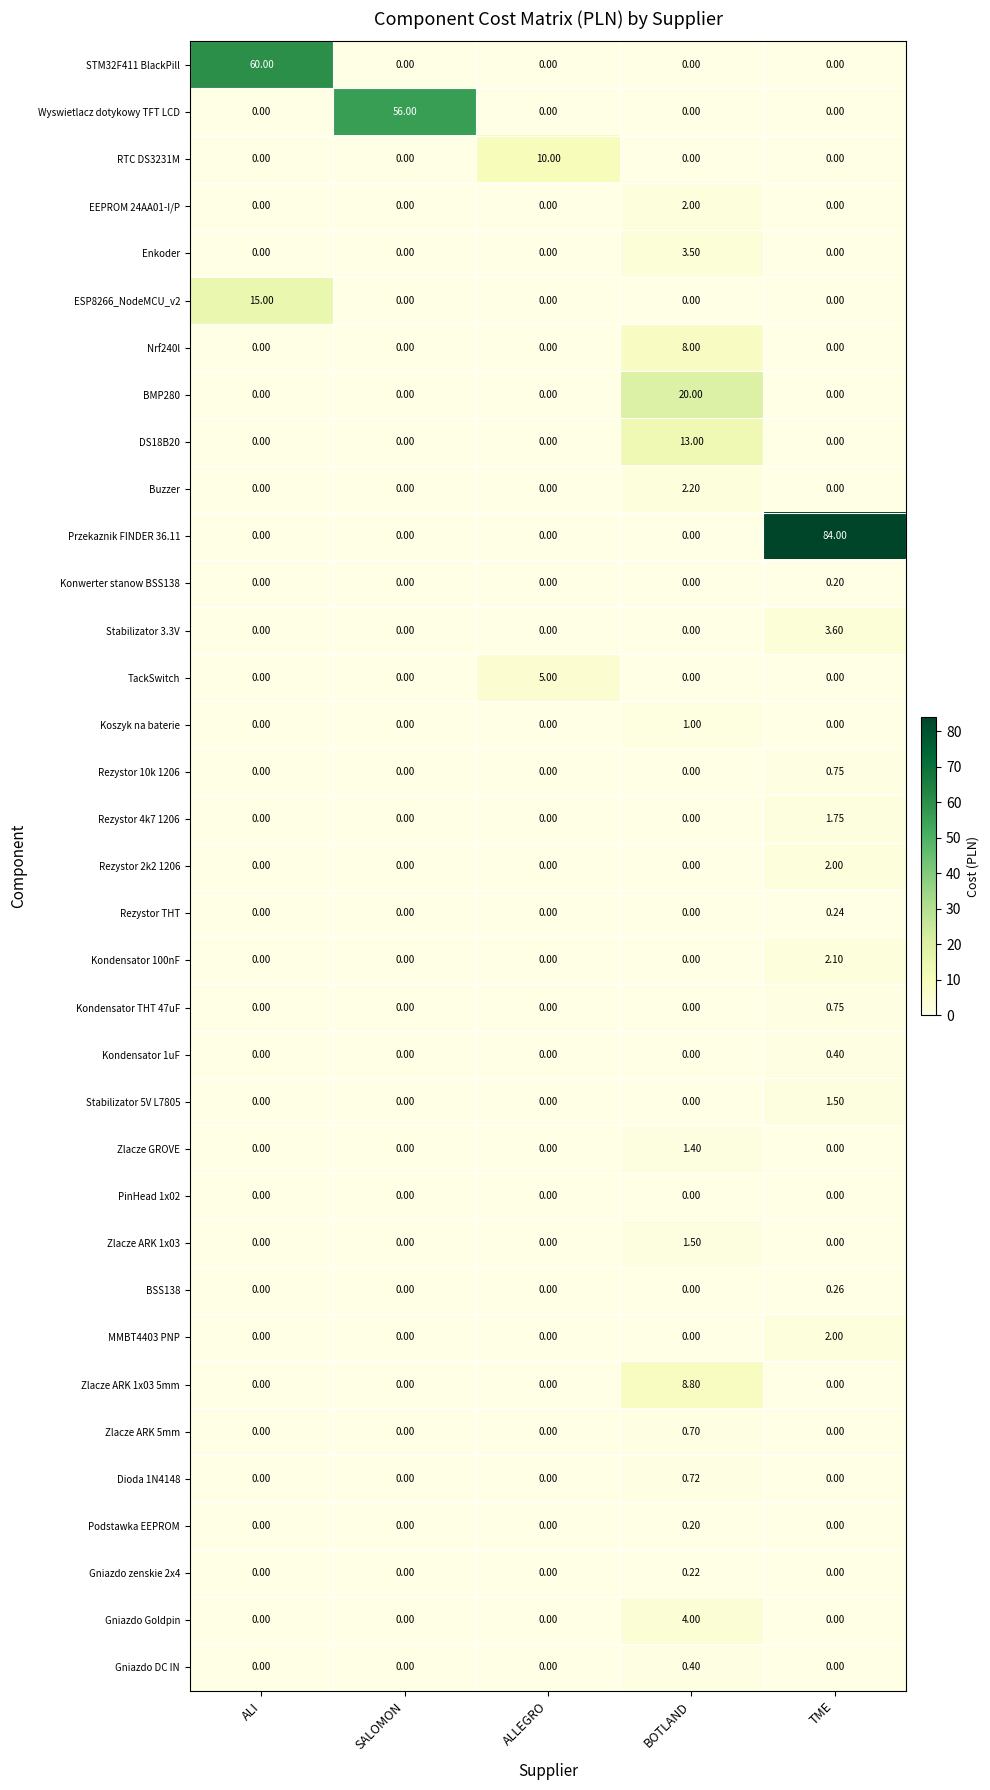

Between SALOMON and BOTLAND, which series saw the biggest shift?

Wyswietlacz dotykowy TFT LCD